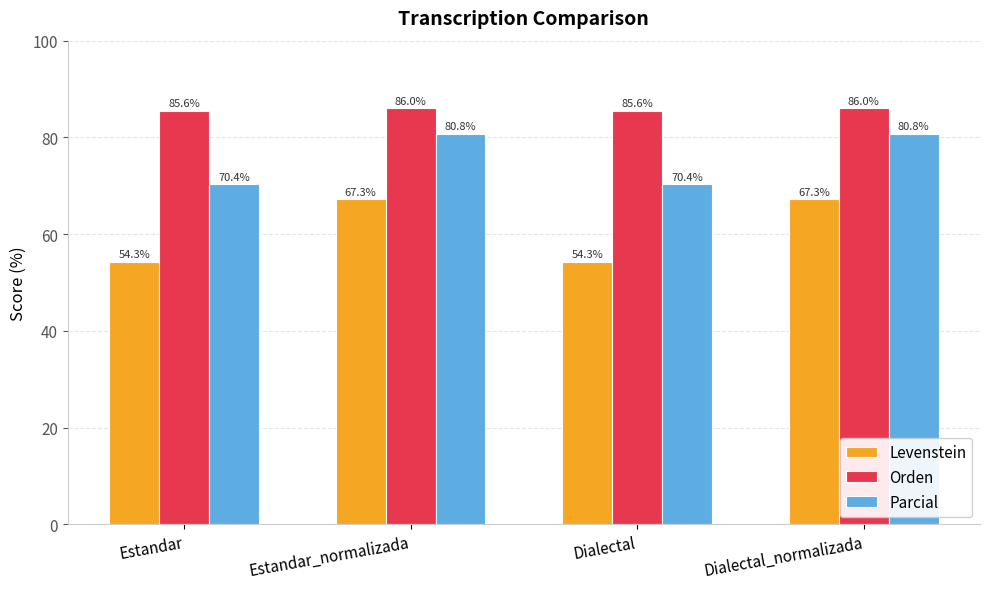

What value does the Orden series have at Estandar_normalizada?

86.0